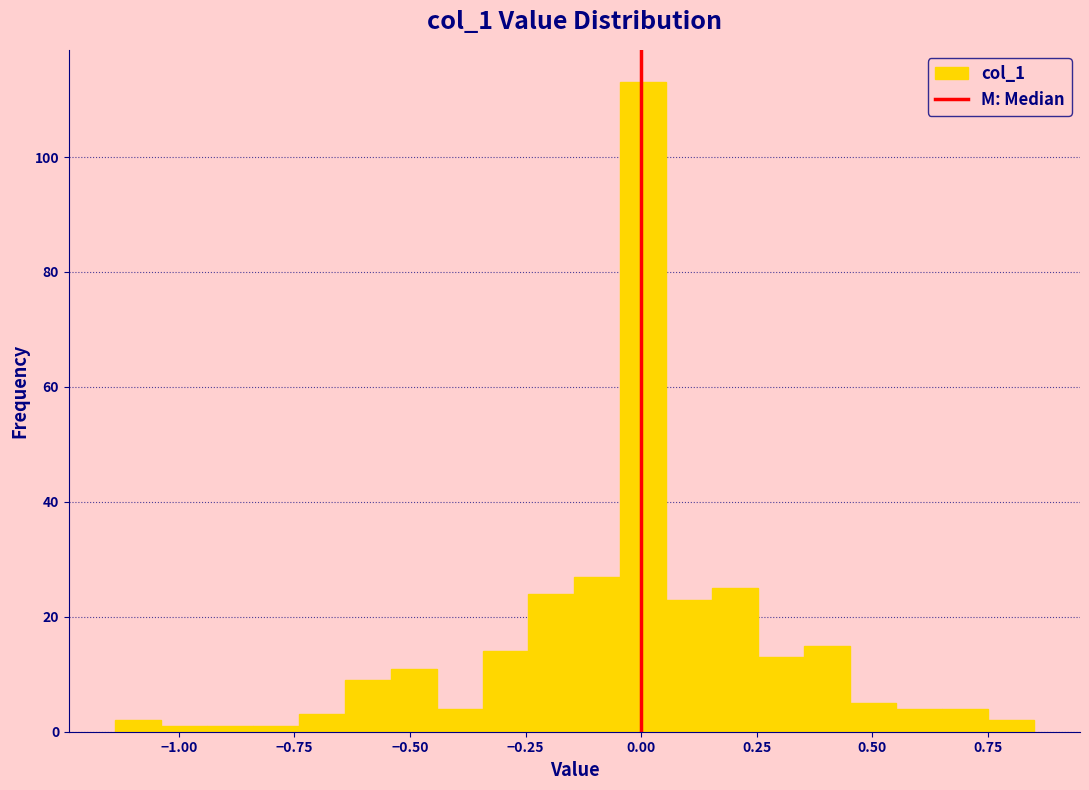

Around what value on the x-axis is the tallest bar? Give the approximate position of its centre, as read against the axis.

0.00